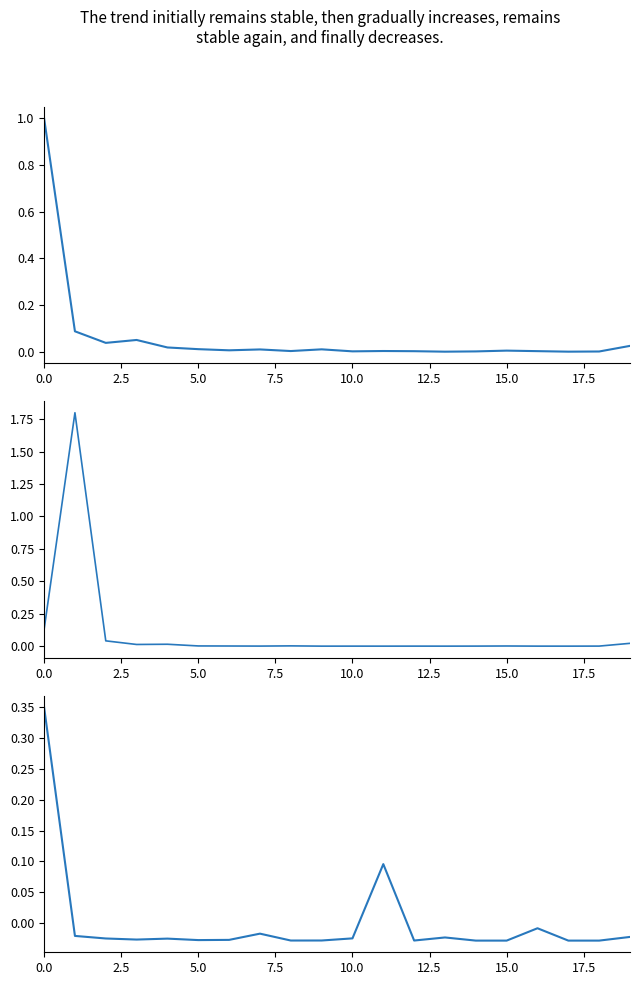

How many lines are shown in the chart?

3